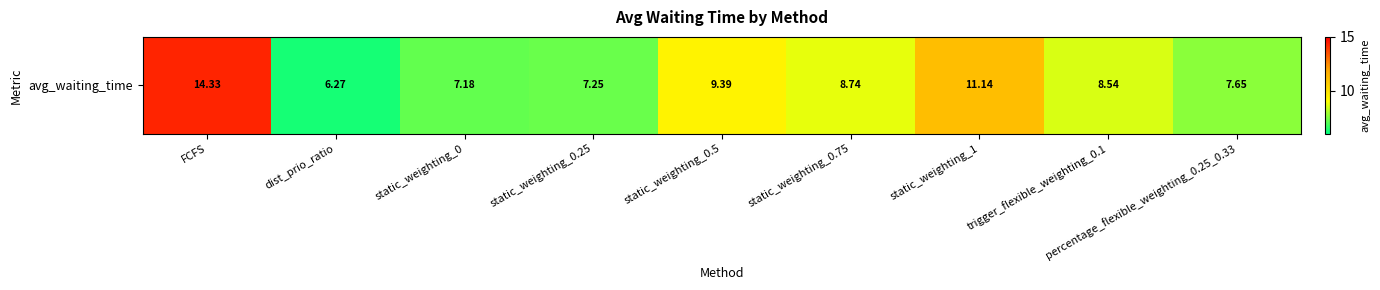

What is the difference between the maximum and second lowest values?

7.1